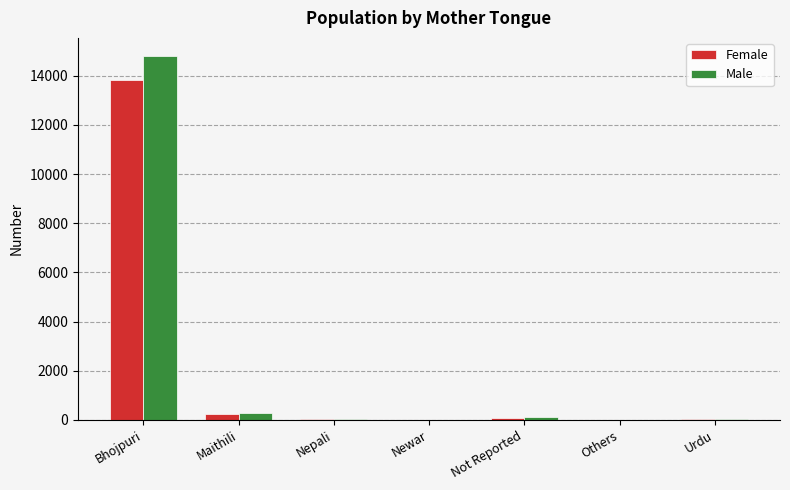

What is the greatest value displayed?

14799